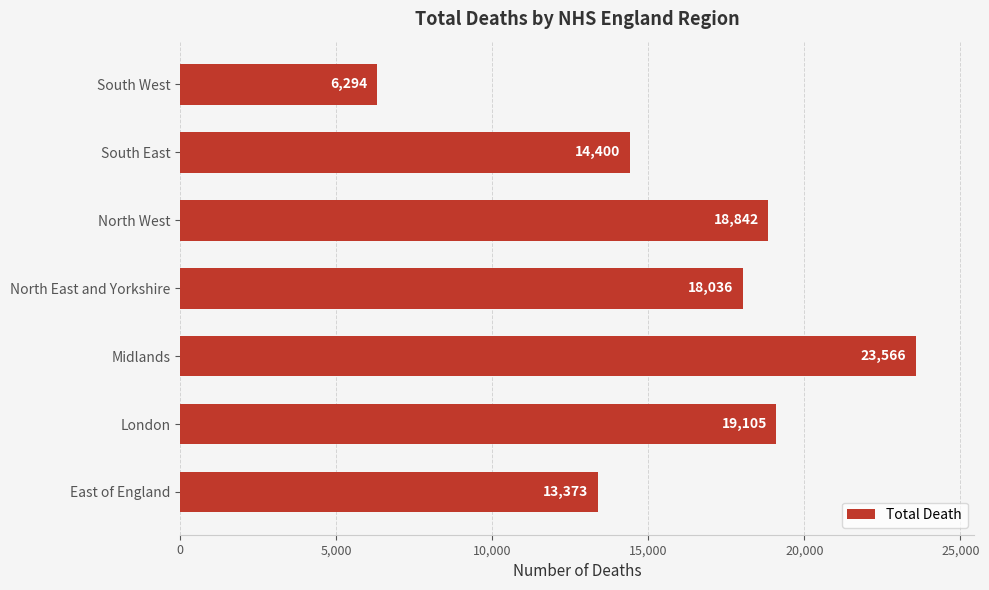

What is the difference between the values at London and East of England?

5732